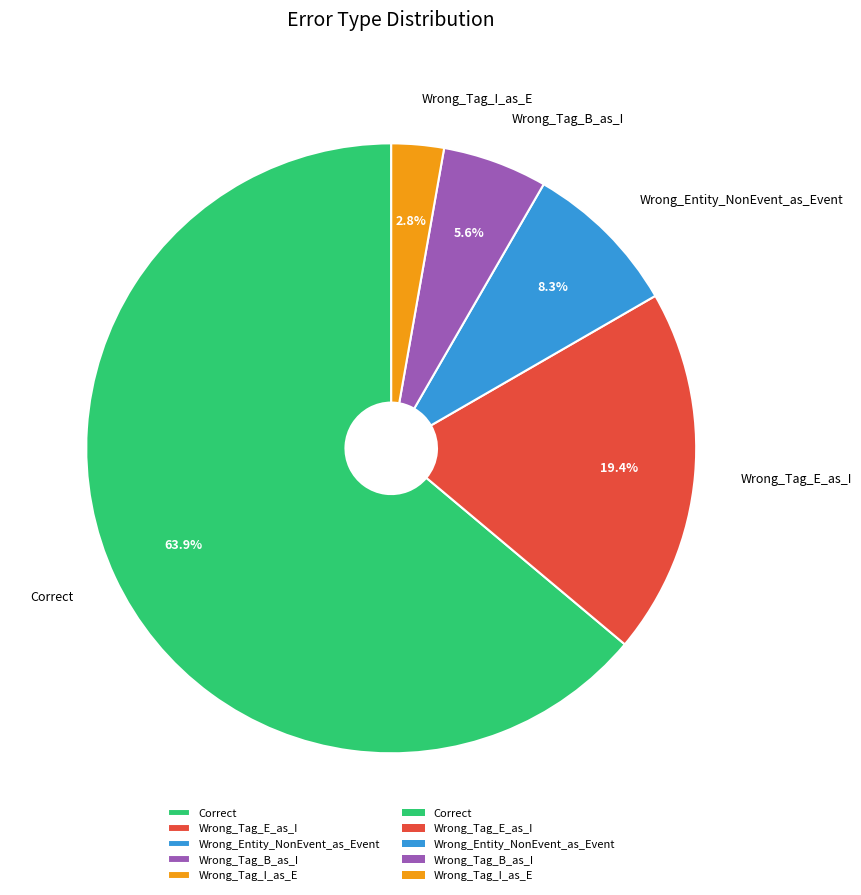

Is it true that Wrong_Tag_E_as_I is 19% of the pie?

True